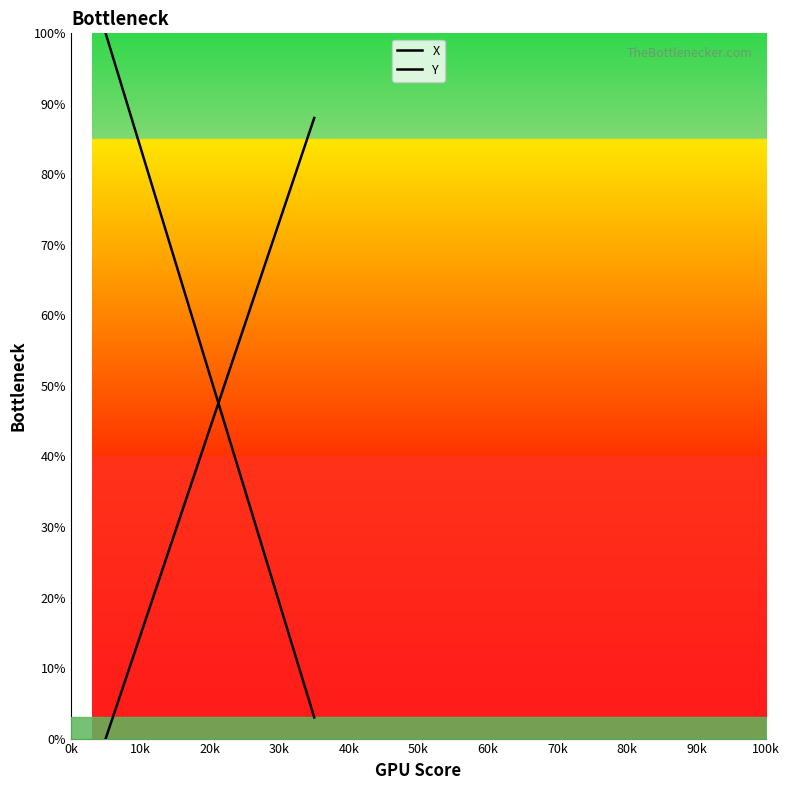

What is the average value of the X series?

47.6